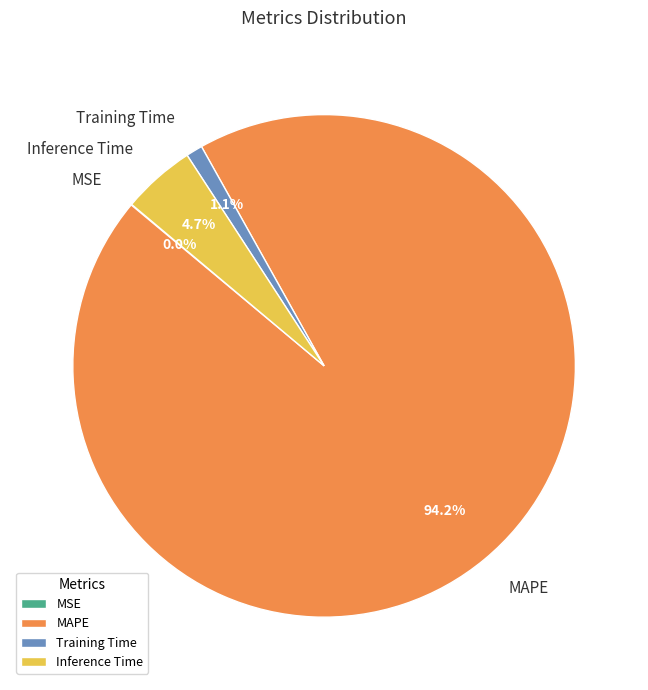

Which slice is the largest?

MAPE